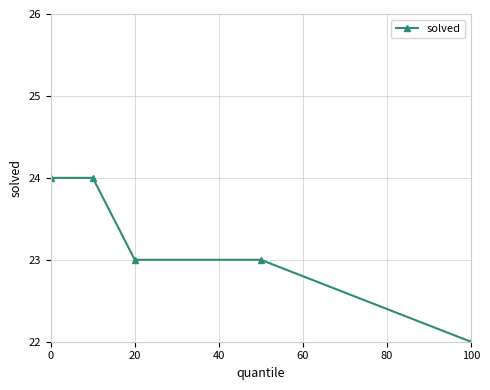

What is the value of the 1st point from the left?

24